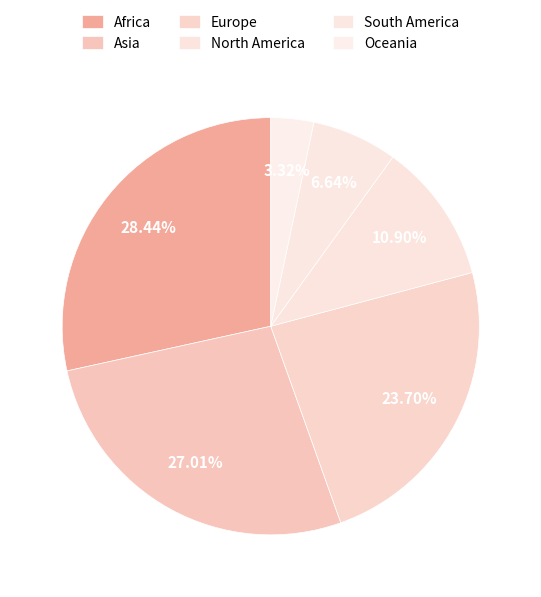

True or false: Europe accounts for 37% of the total.

False